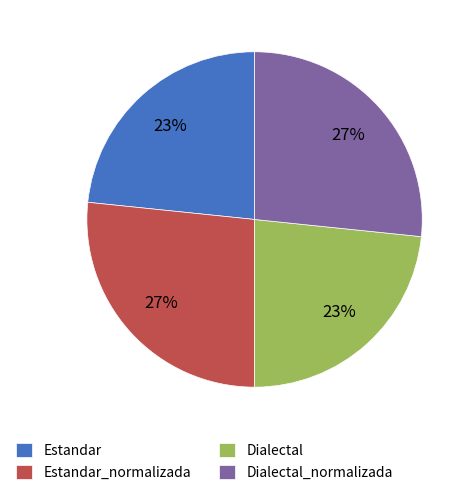

To the nearest percent, what portion does Estandar represent?

23%